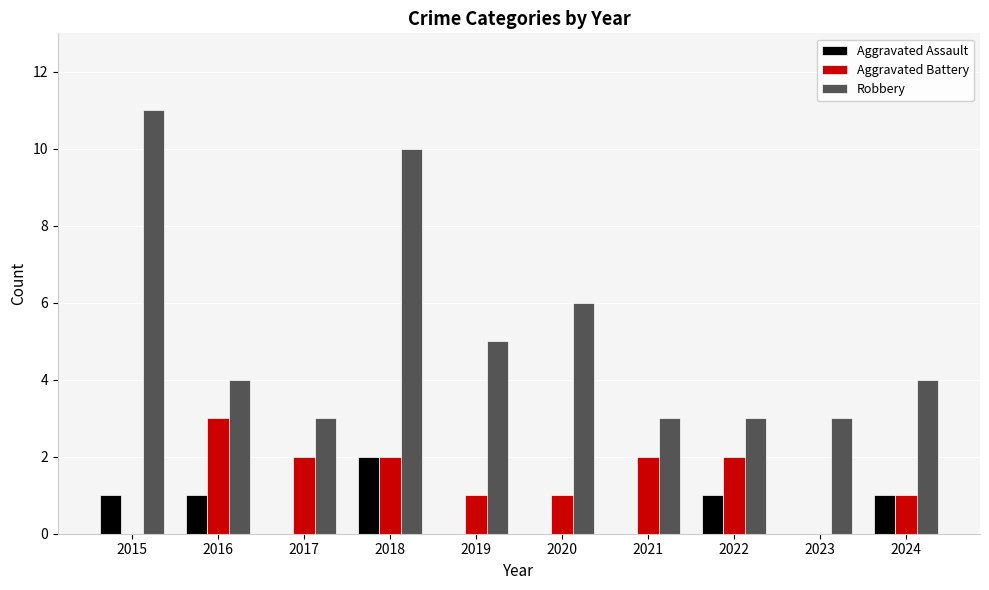

The value of Aggravated Battery at 2017 is 2. True or false?

True